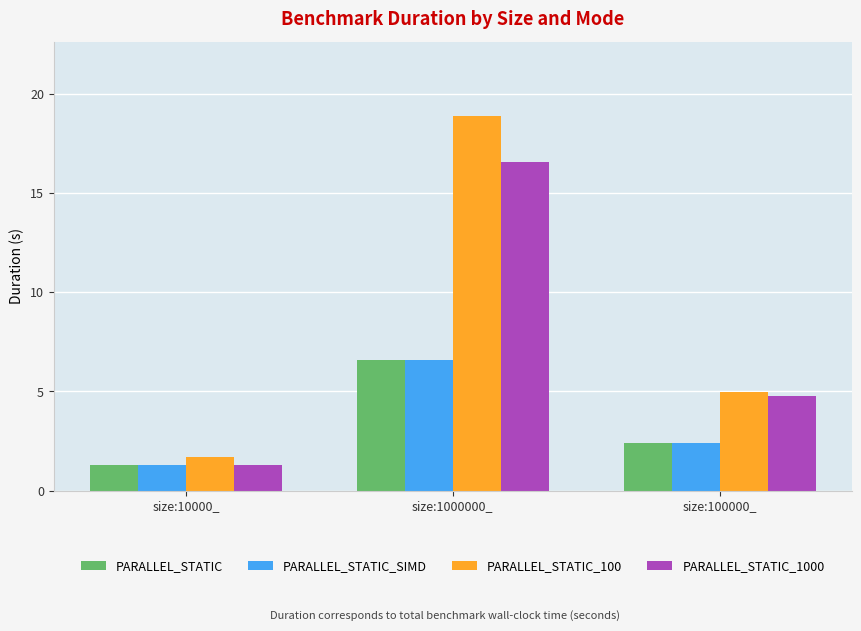

Which series changed the most between size:1000000_ and size:100000_?

PARALLEL_STATIC_100